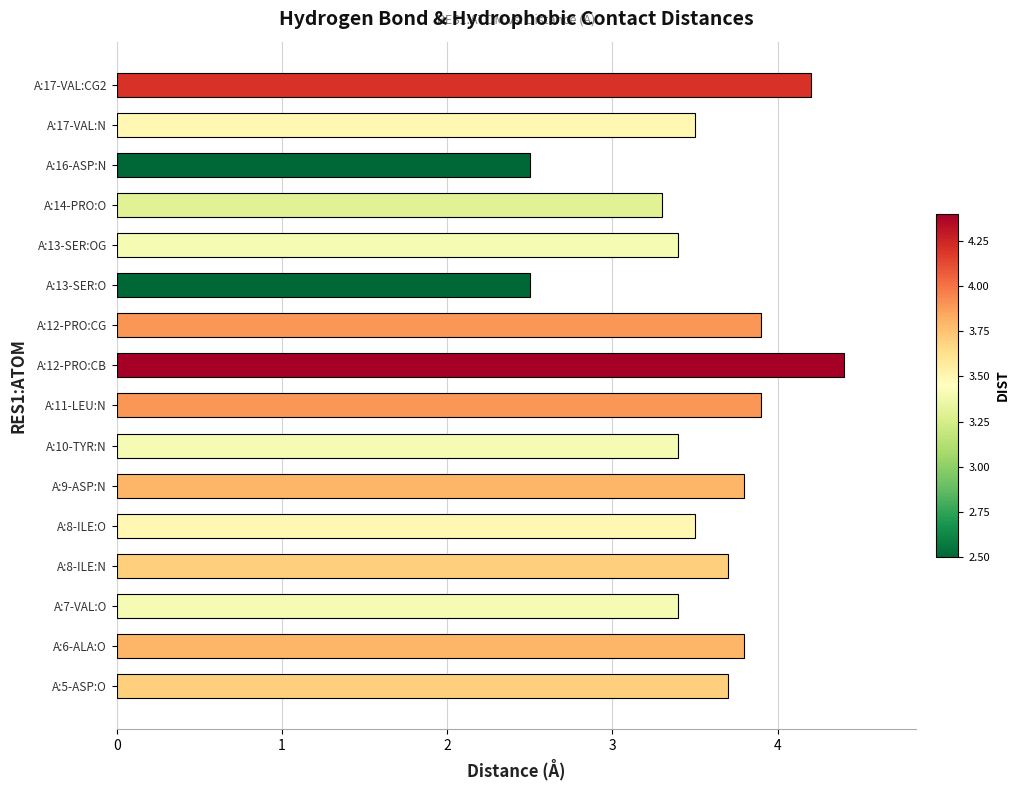

Reading bottom to top, what are all the values shown in this chart?

A:5-ASP:O=3.7	A:6-ALA:O=3.8	A:7-VAL:O=3.4	A:8-ILE:N=3.7	A:8-ILE:O=3.5	A:9-ASP:N=3.8	A:10-TYR:N=3.4	A:11-LEU:N=3.9	A:12-PRO:CB=4.4	A:12-PRO:CG=3.9	A:13-SER:O=2.5	A:13-SER:OG=3.4	A:14-PRO:O=3.3	A:16-ASP:N=2.5	A:17-VAL:N=3.5	A:17-VAL:CG2=4.2